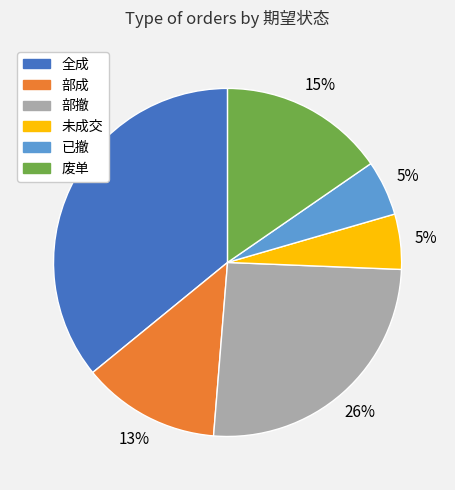

Between 部撤 and 已撤, which is larger?

部撤